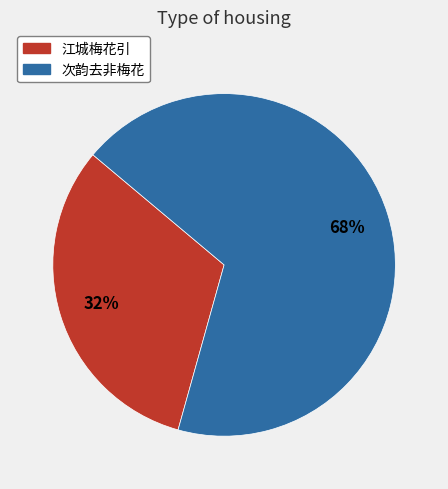

Which category accounts for the majority?

次韵去非梅花